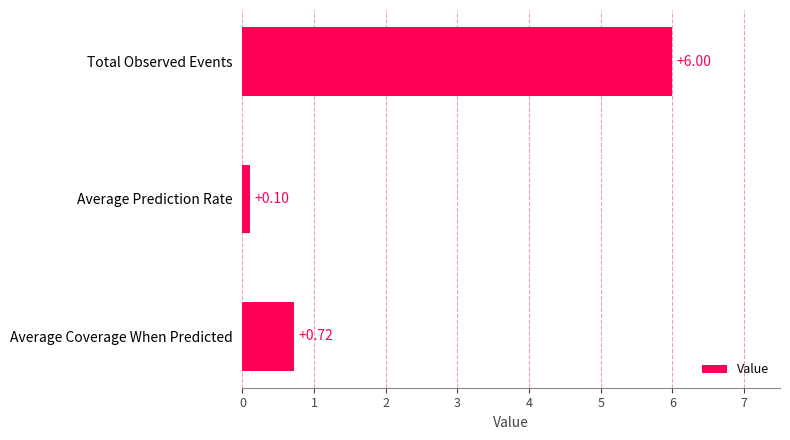

List the labels in order of value, largest first.

Total Observed Events, Average Coverage When Predicted, Average Prediction Rate